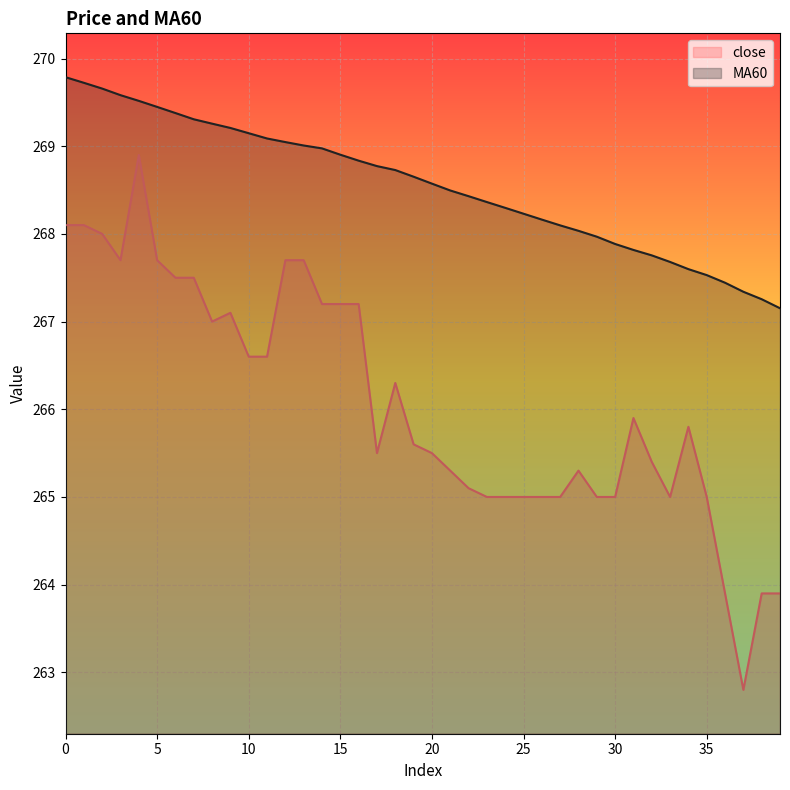

True or false: MA60 and close cross at least once.

False